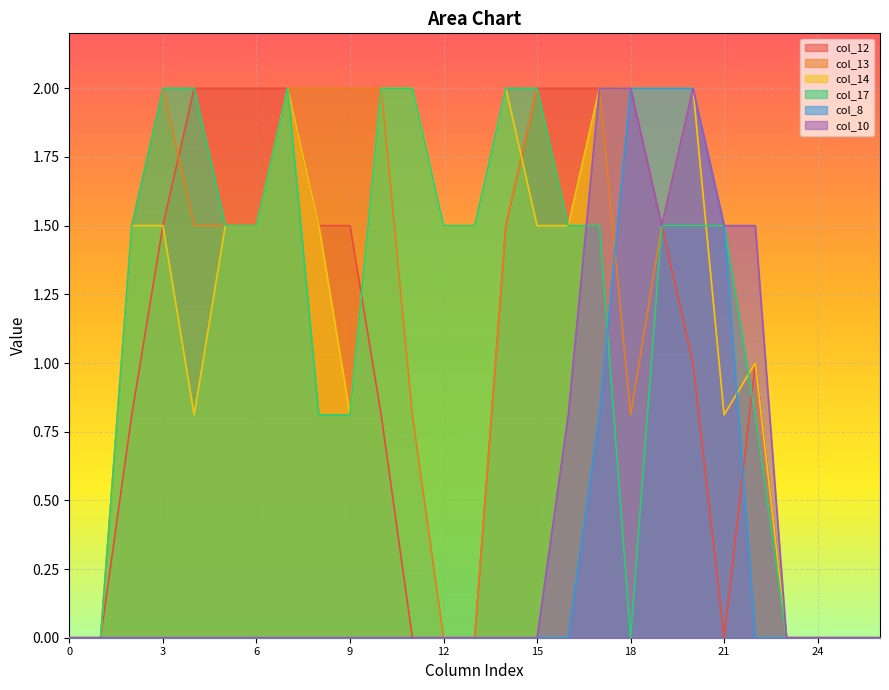

At which category is the sum across all series the highest?

20